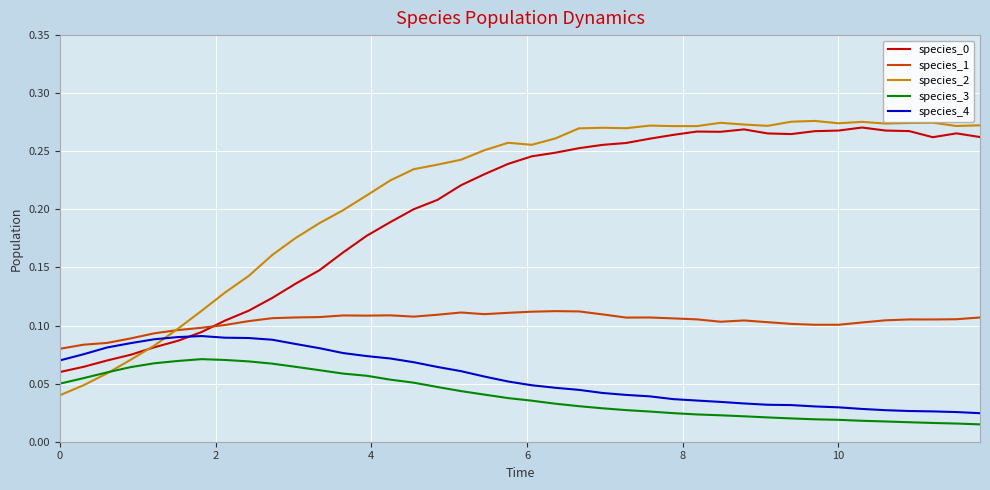

True or false: species_3 and species_0 cross at least once.

False